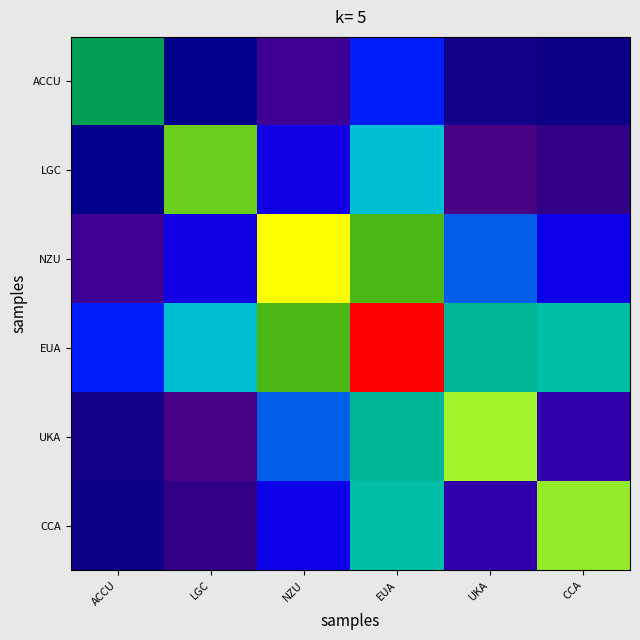

Between UKA and LGC, which is larger?

UKA